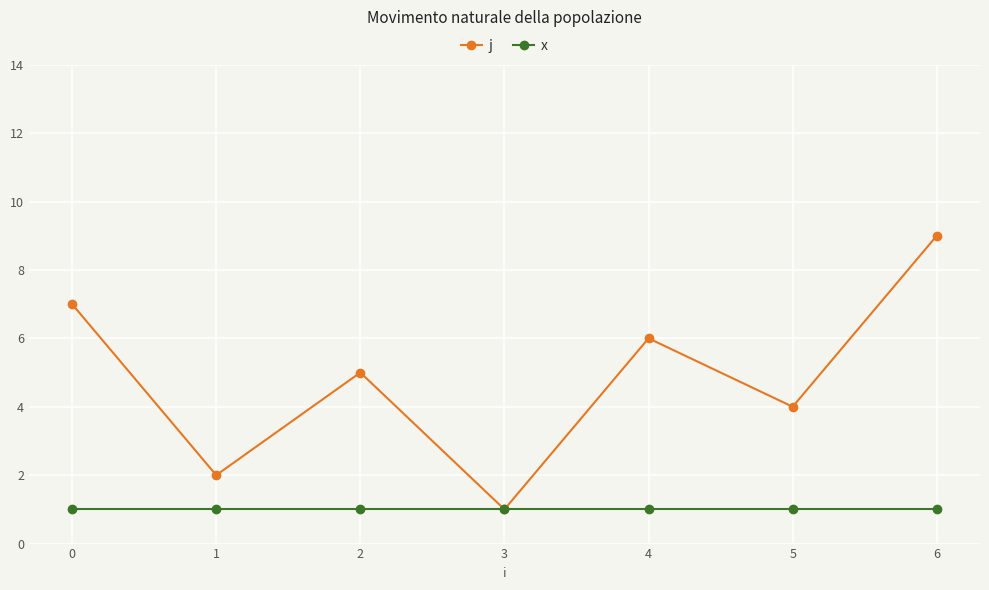

List the series in order of their overall mean, lowest first.

x, j